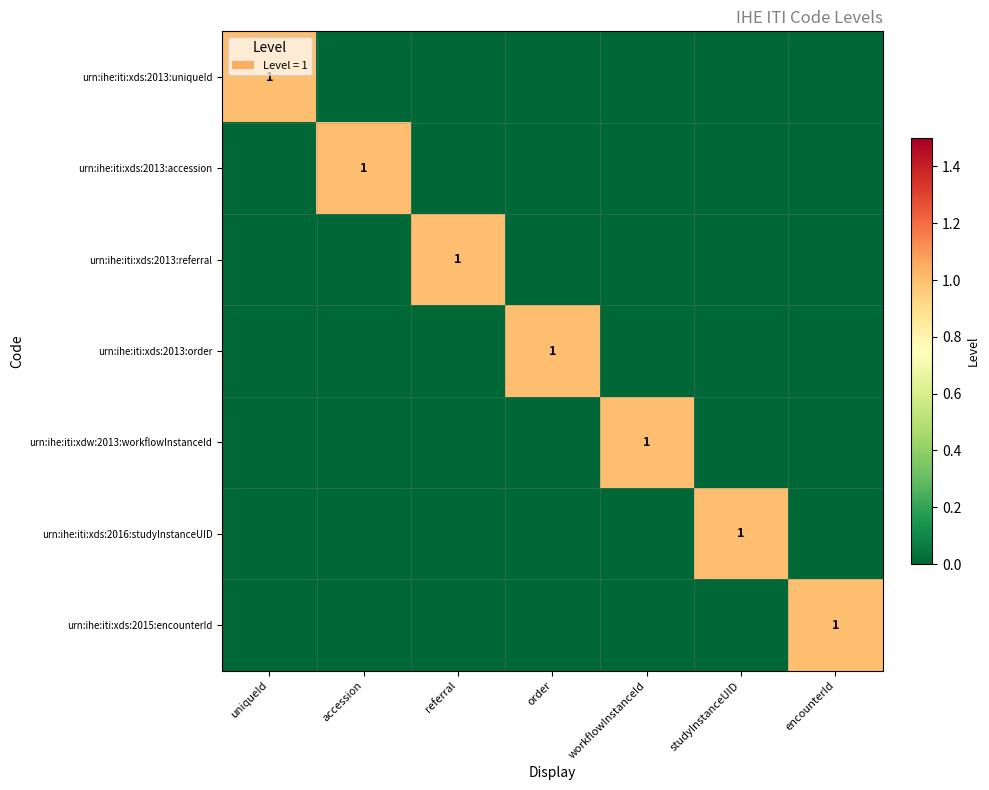

True or false: urn:ihe:iti:xds:2013:uniqueId has a value of 0 at uniqueId.

False